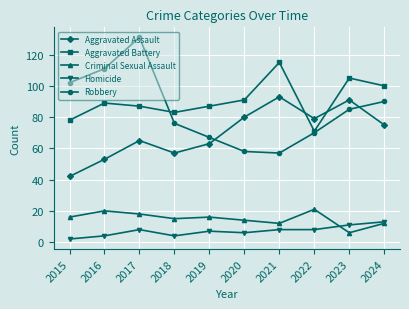

Between which two adjacent categories do Aggravated Assault and Aggravated Battery first intersect?

2021 and 2022